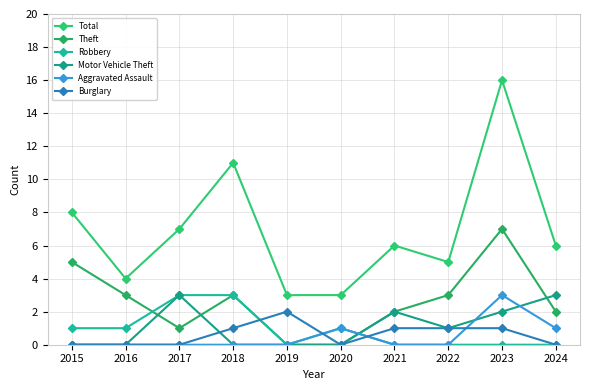

What is the difference between the maximum and second lowest values in the Theft series?

7